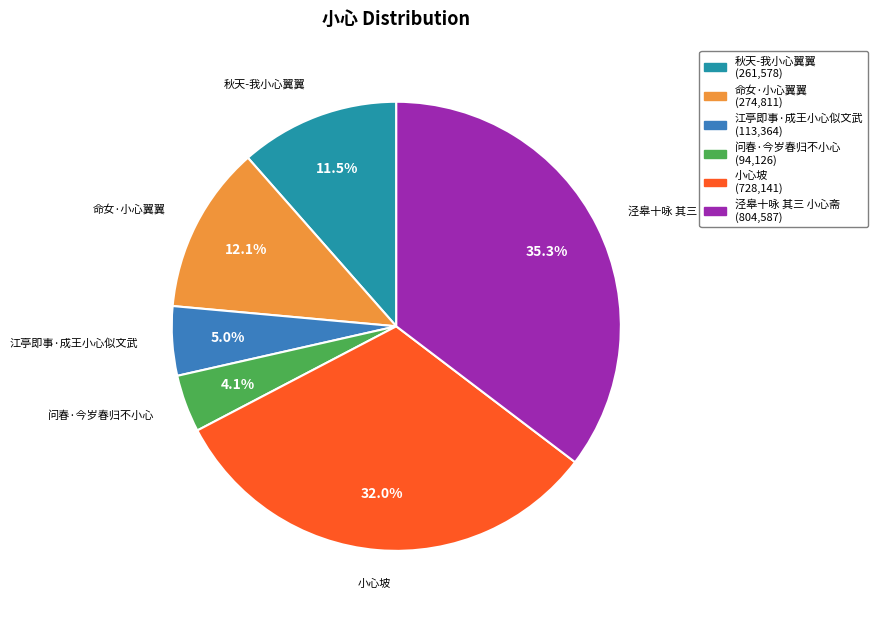

What is the ratio of the value at 小心坡 to the value at 江亭即事·成王小心似文武?

6.4